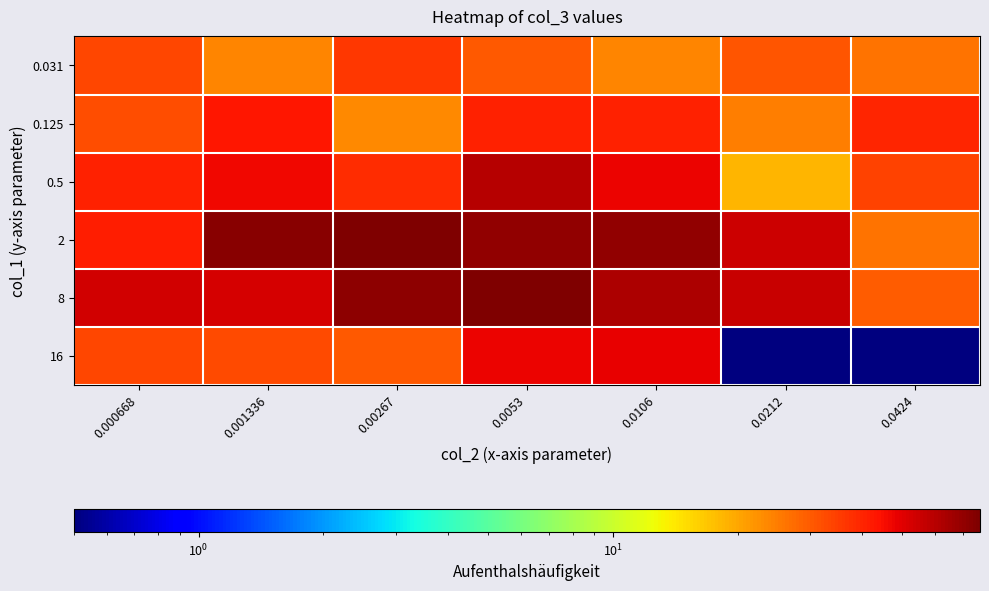

List the series in order of their peak value, highest first.

2, 8, 0.5, 16, 0.125, 0.031